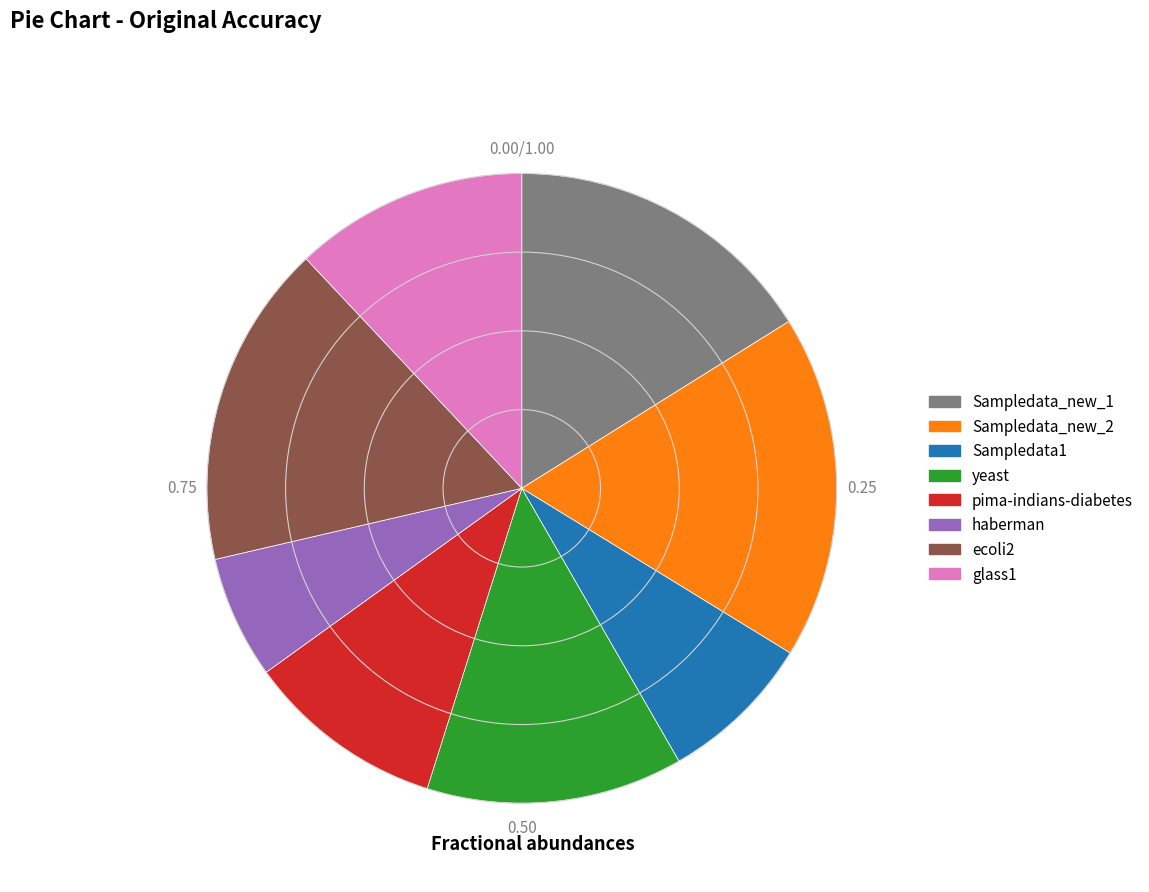

Which slice is the smallest?

haberman